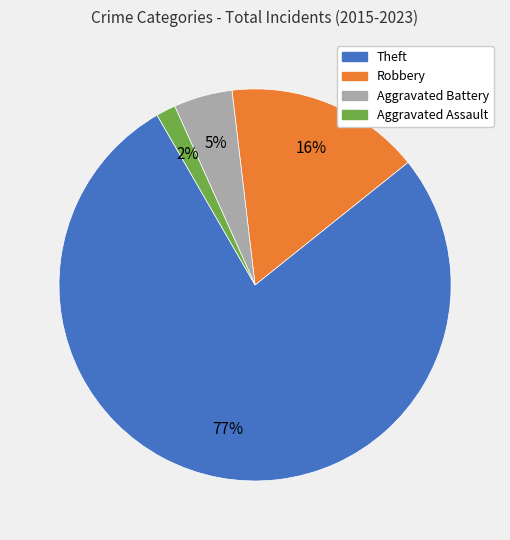

What is the majority slice?

Theft